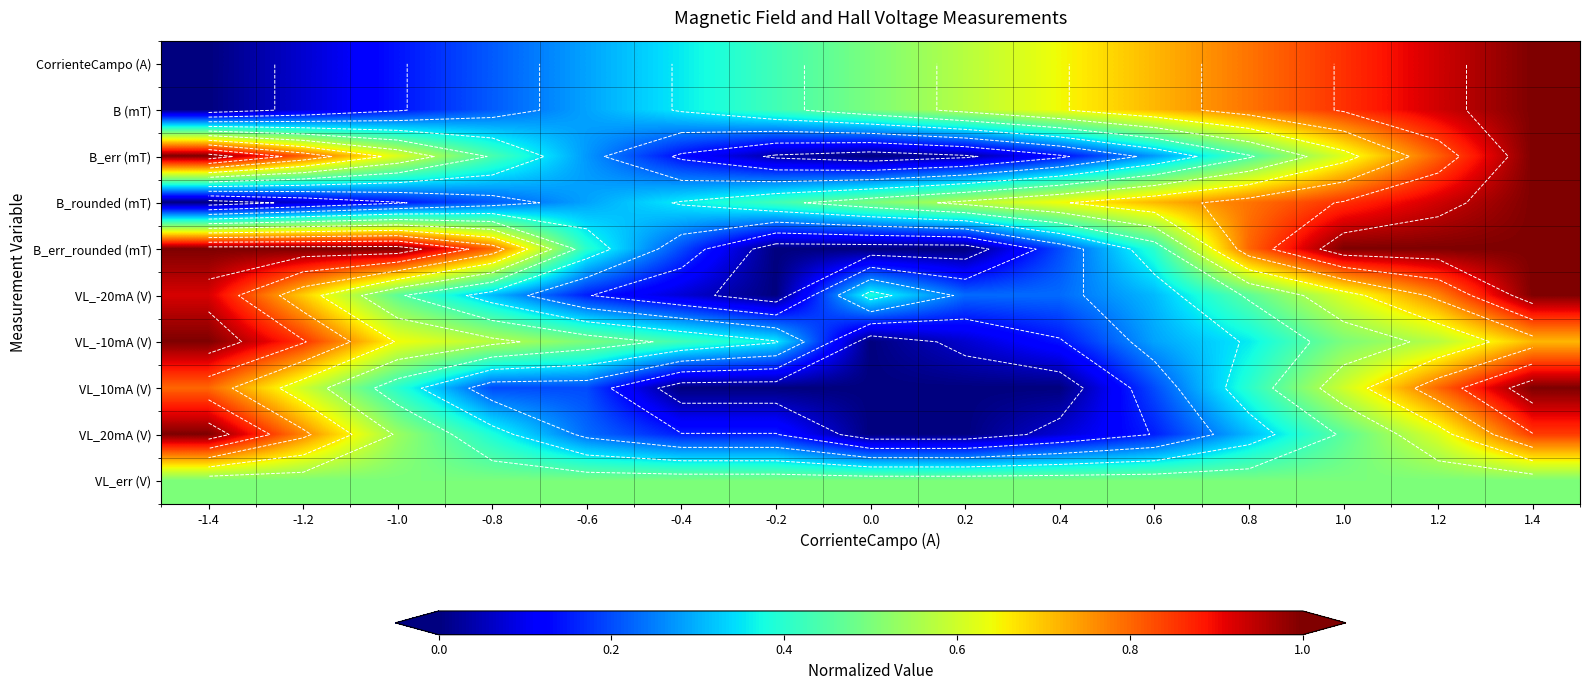

How many categories are shown in the chart?

15